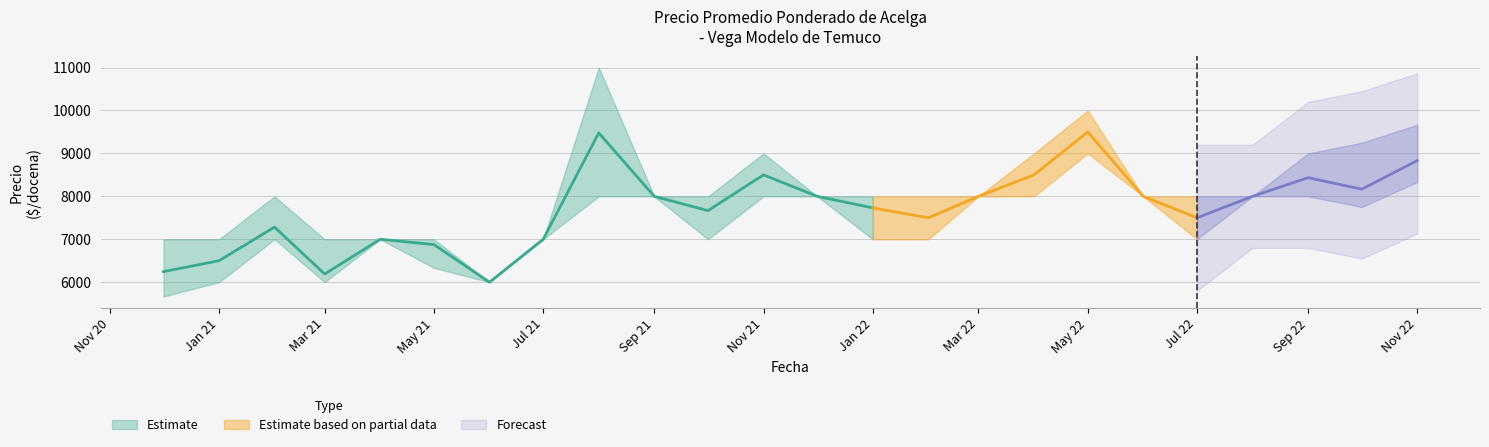

At which label does Precio maximo reach its minimum?

2021-06